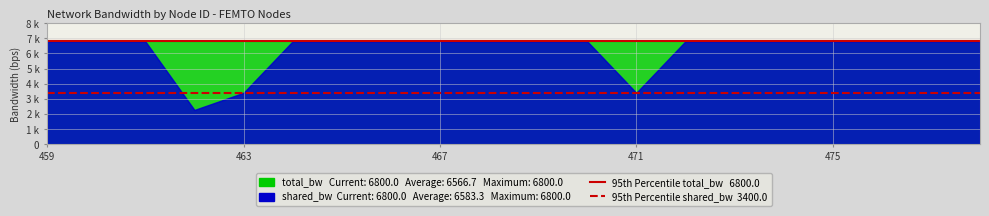

Which label corresponds to the largest value in the chart?

459